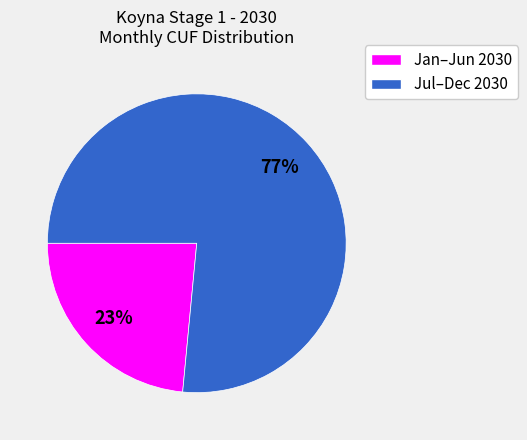

To the nearest percent, what is the average slice percentage?

50%